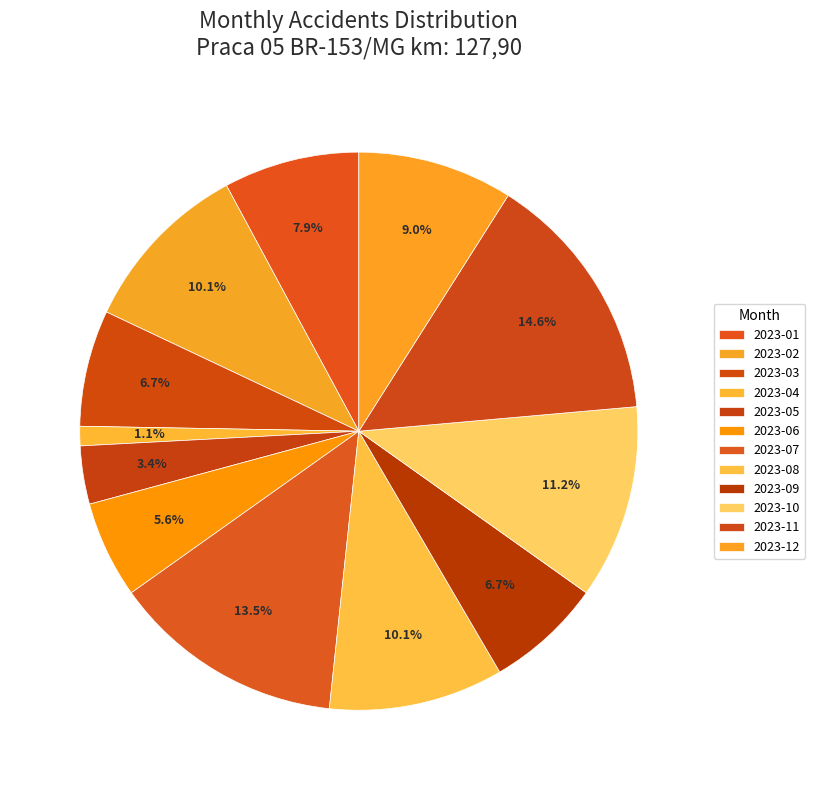

How many slices are in this pie chart?

12